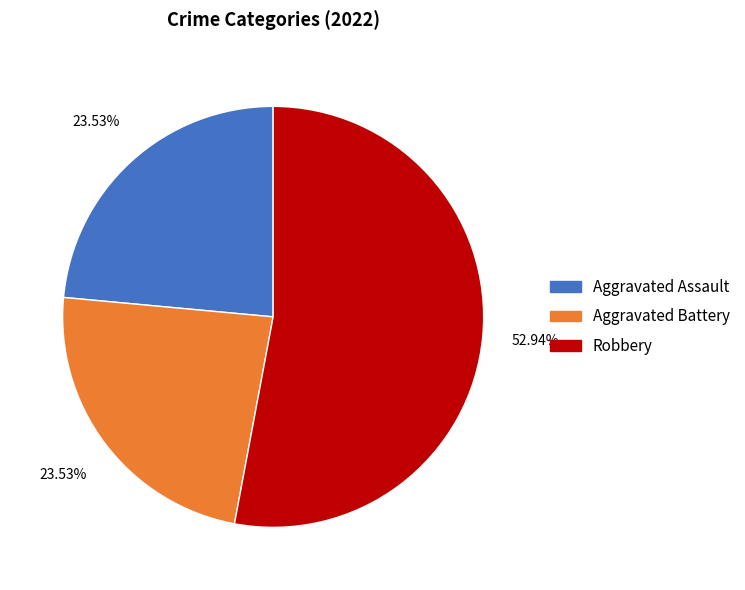

Which has a higher value, Robbery or Aggravated Battery?

Robbery